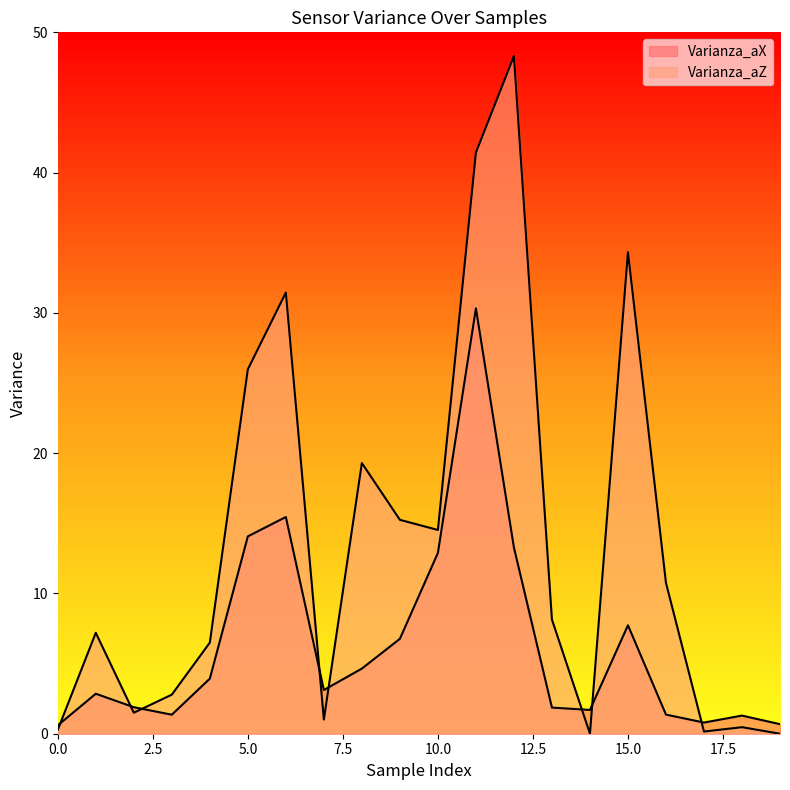

Count the number of categories in the chart.

20